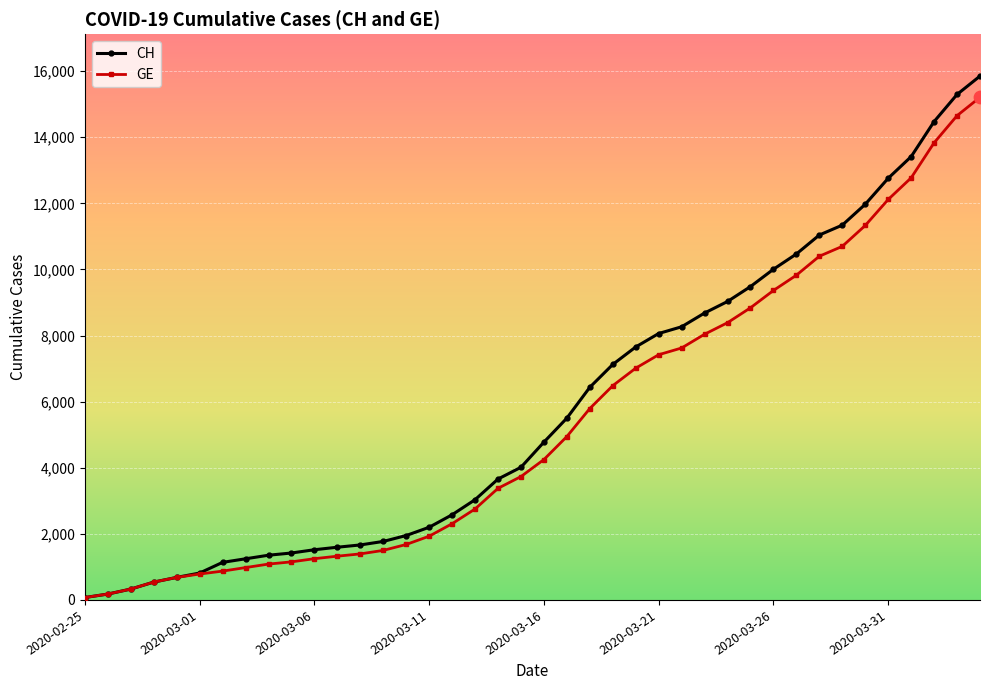

What is the highest value of the GE series?

15208